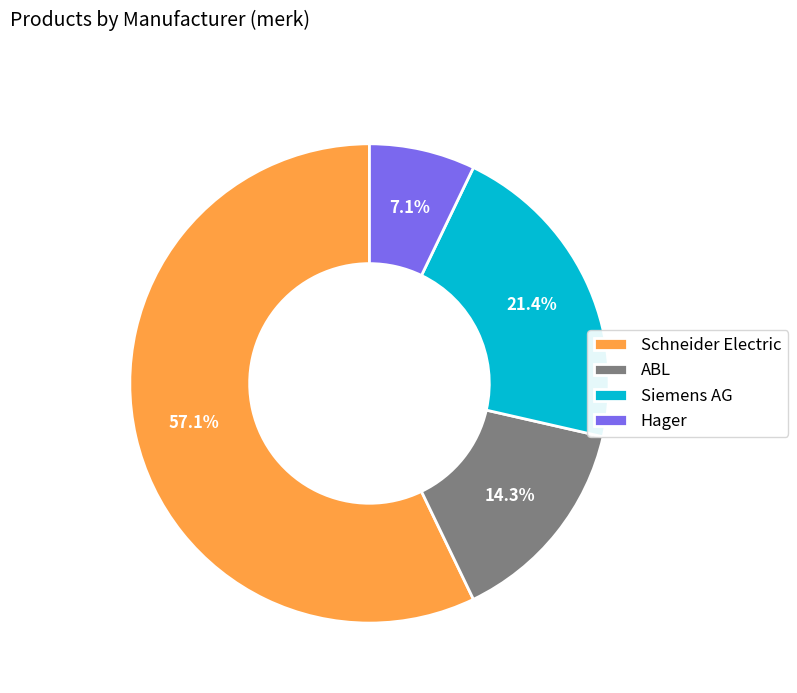

To the nearest percent, what is the difference between the ABL and Siemens AG slice percentages?

7%